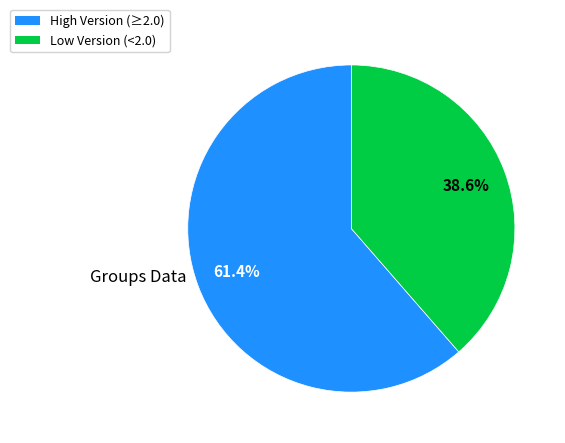

Does any single category account for the majority?

Yes